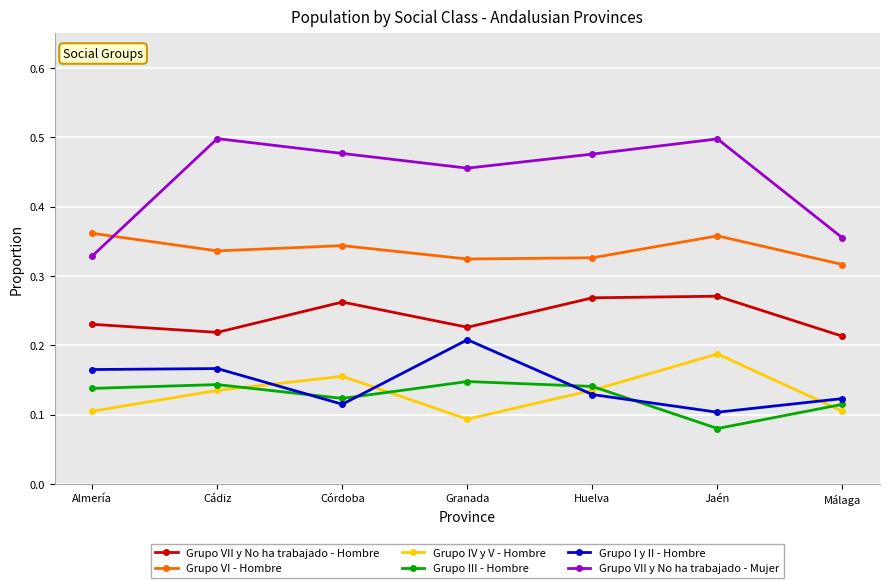

Rank the series at Granada from lowest to highest value.

Grupo IV y V - Hombre, Grupo III - Hombre, Grupo I y II - Hombre, Grupo VII y No ha trabajado - Hombre, Grupo VI - Hombre, Grupo VII y No ha trabajado - Mujer